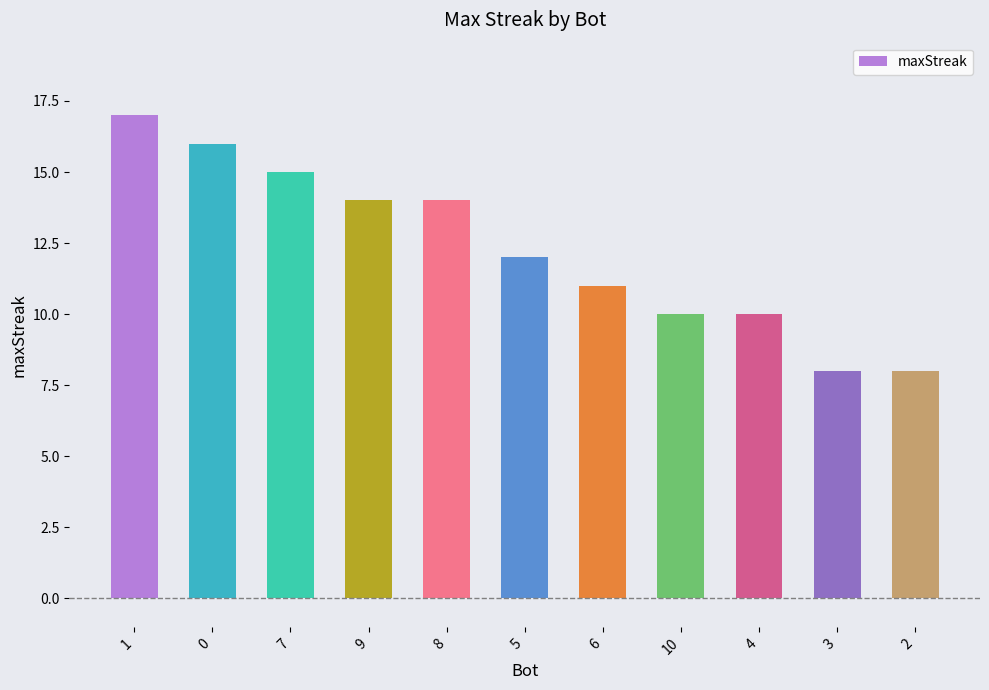

Is it true that the value at 2 is 8?

True